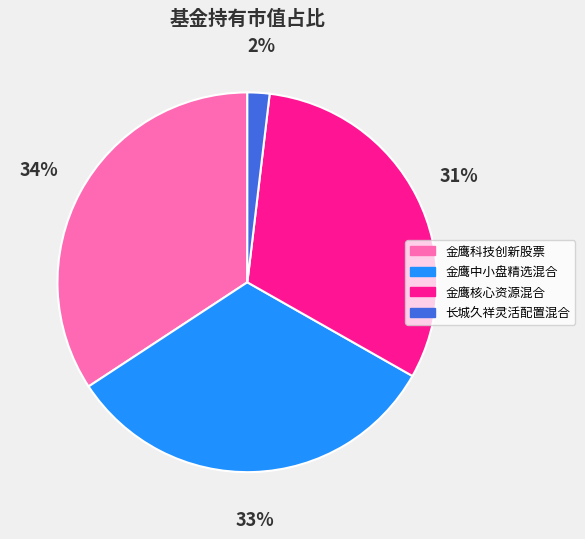

What percentage is the 金鹰中小盘精选混合 slice, to the nearest percent?

33%